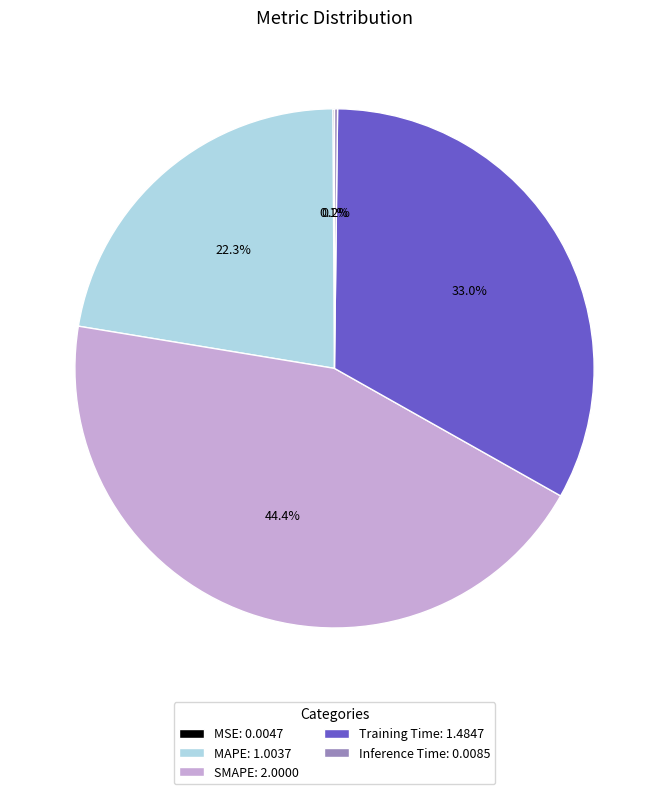

Is the sum of Training Time: 1.4847 and SMAPE: 2.0000 greater than half?

Yes